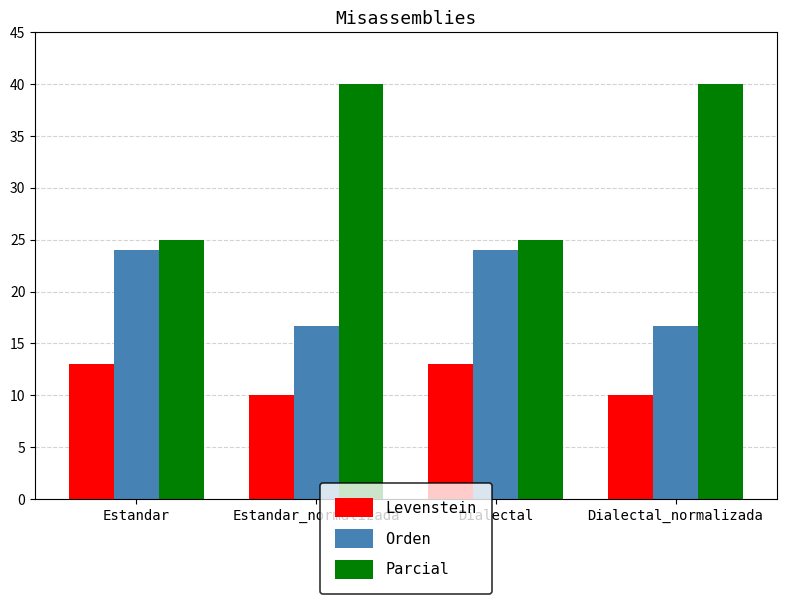

What is the difference between the highest and lowest values at Dialectal_normalizada?

30.0